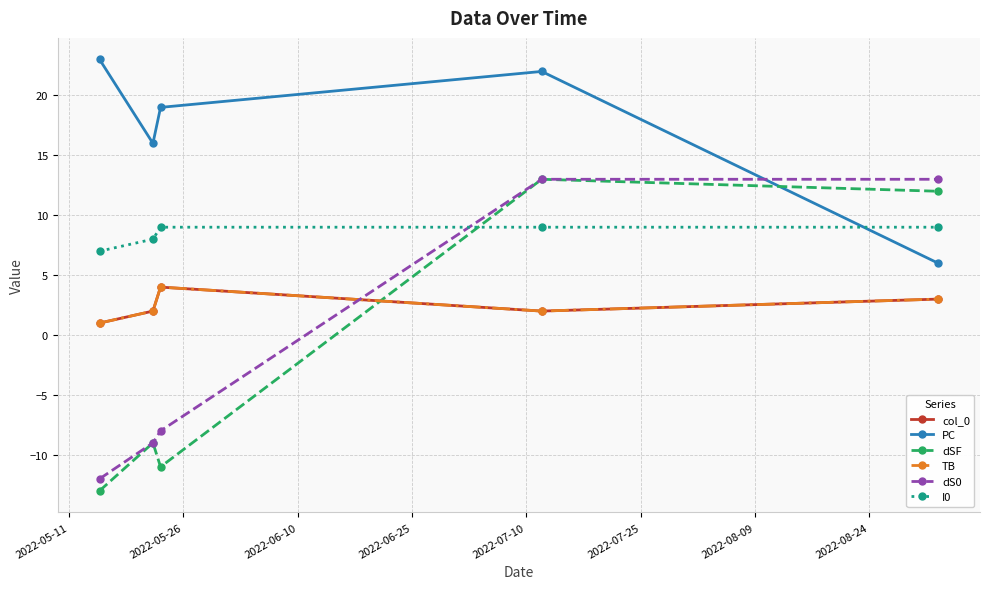

Is this an area chart (filled region under the line)?

No